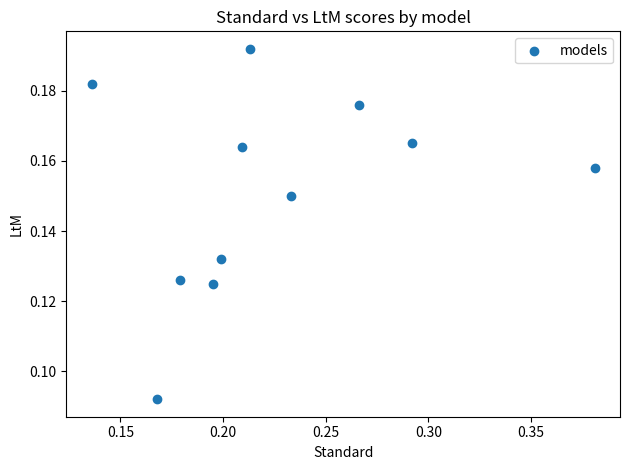

How many points are shown in the scatter plot?

11